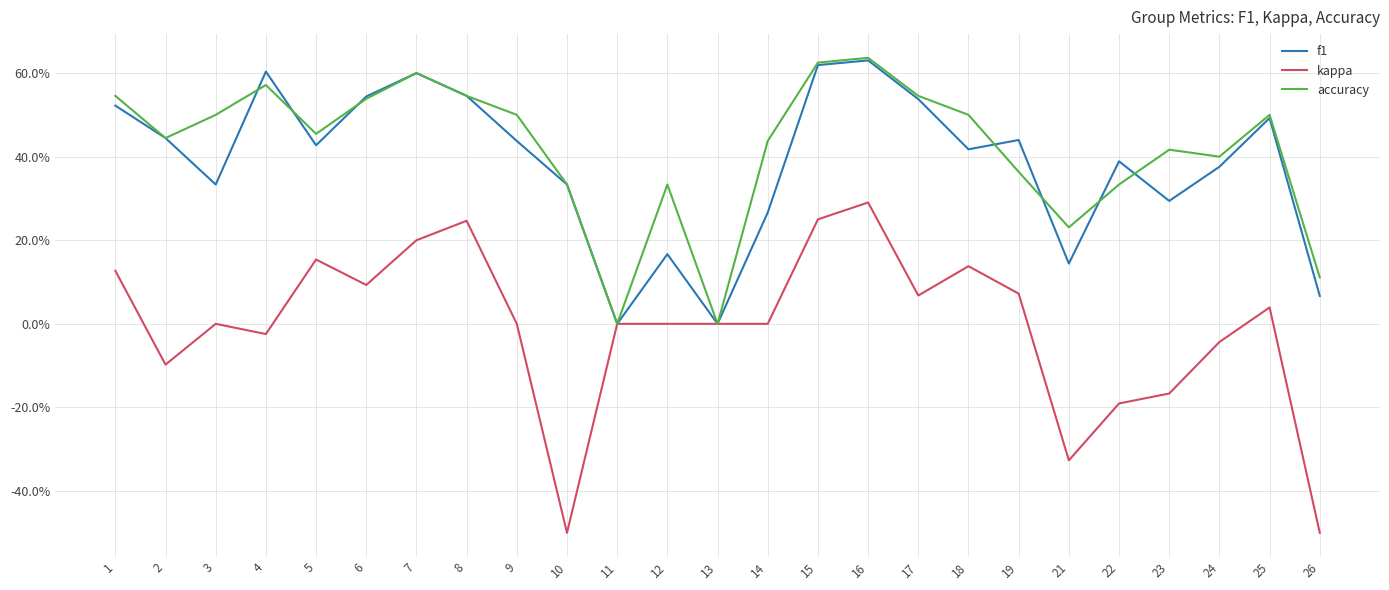

What is the difference between the highest and lowest values at 16?

0.3